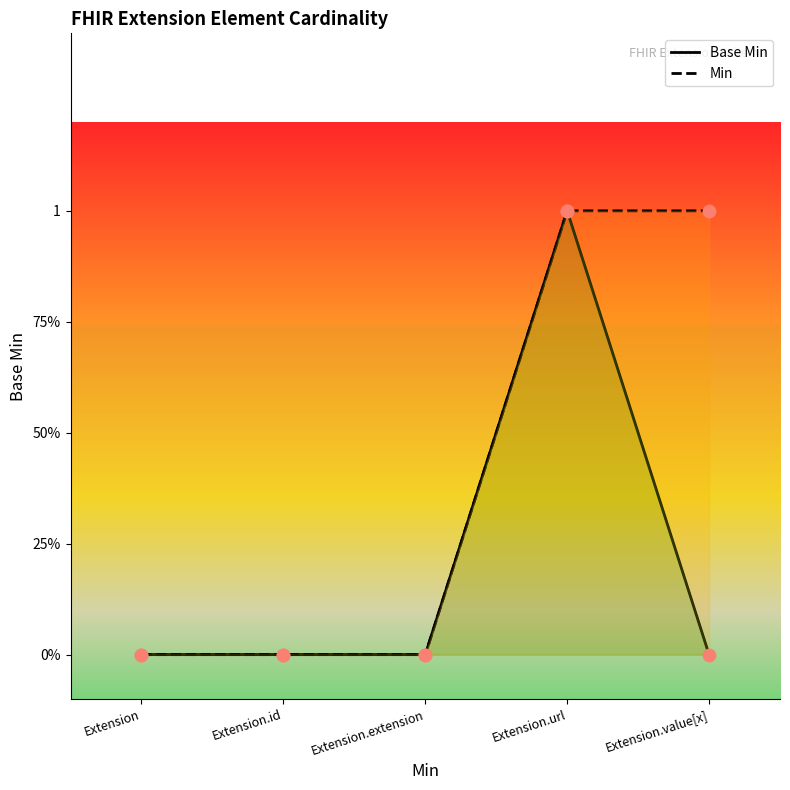

Which series reaches the minimum Y coordinate?

Base Min